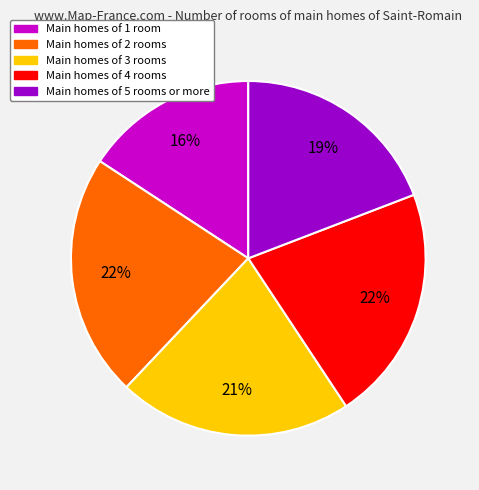

To the nearest percent, what is the average slice percentage?

20%